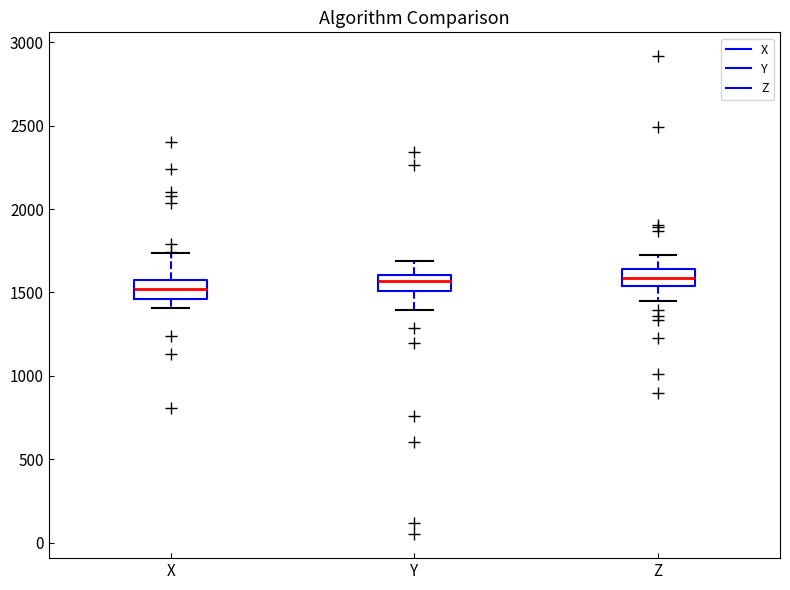

Where does the lower whisker of the box for X end on the y-axis? The values are not printed on the chart, so give them approximately, as read against the axis.

1400